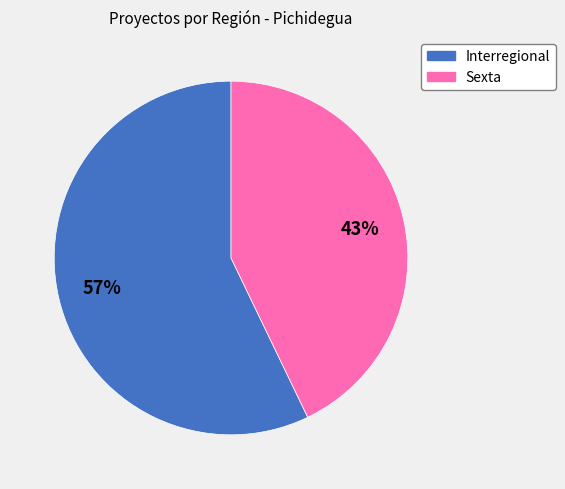

Count the number of slices in the pie.

2